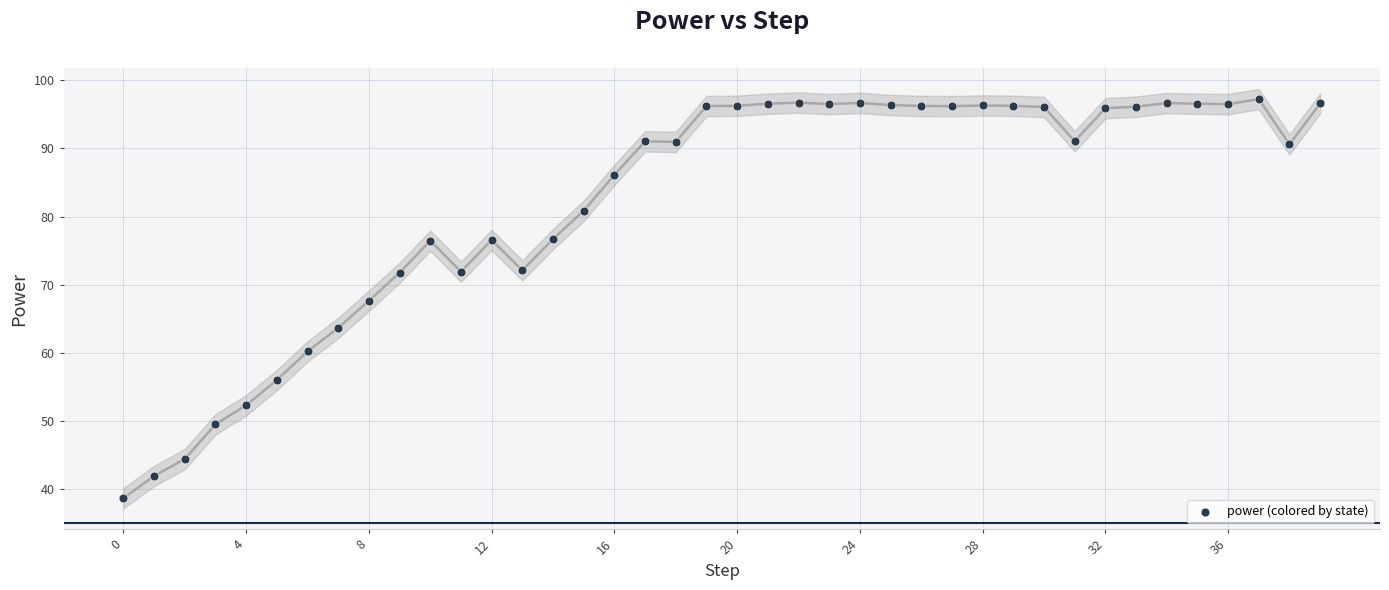

What is the range of Y values (max minus min)?

58.6